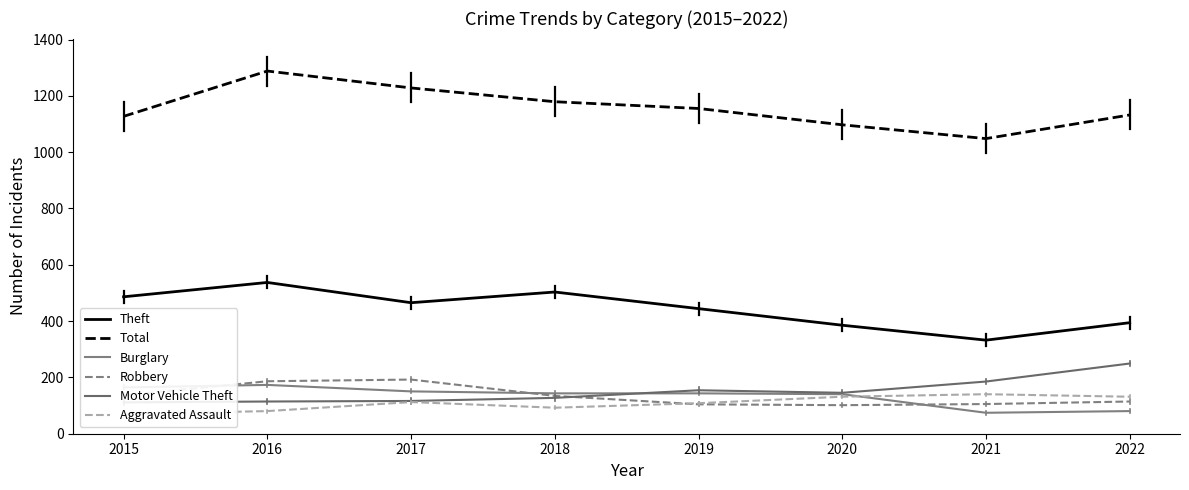

Rank the categories by Theft value from lowest to highest.

2021, 2020, 2022, 2019, 2017, 2015, 2018, 2016